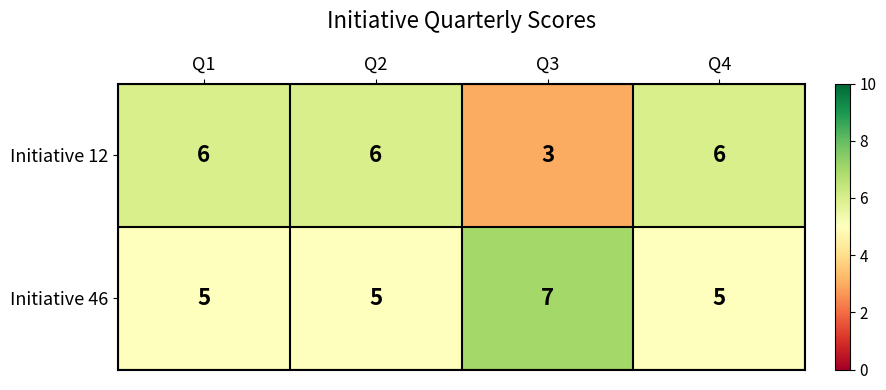

What is the lowest value of the Initiative 46 series?

5